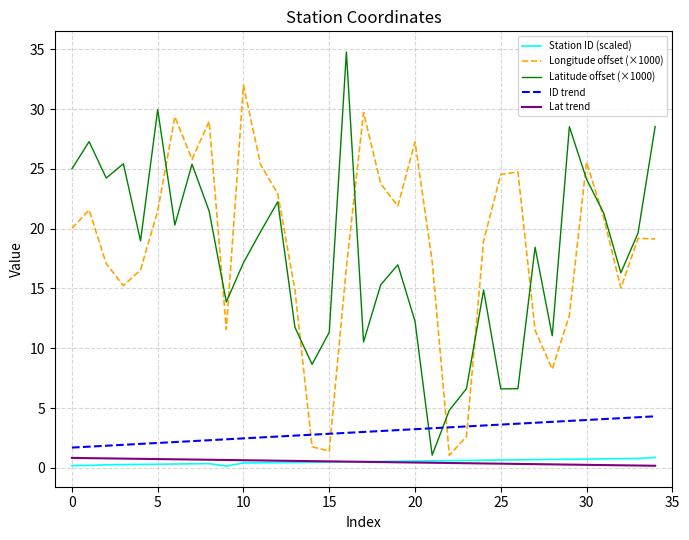

True or false: Longitude offset (×1000) and ID trend cross at least once.

True